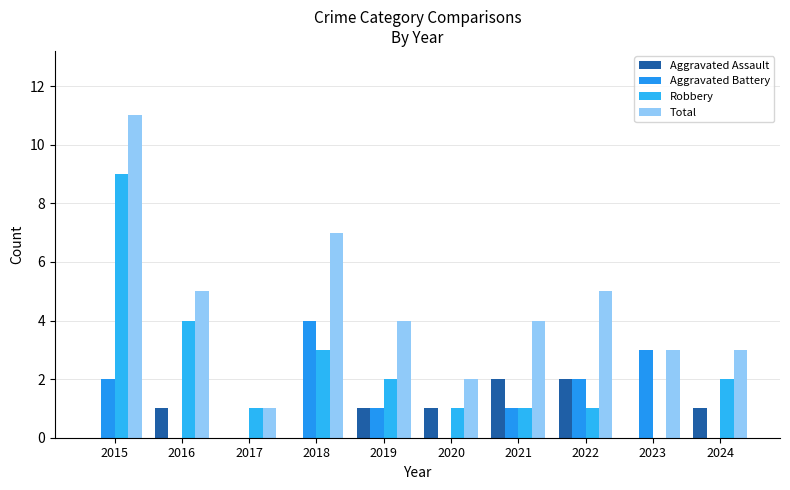

How many groups of bars are there?

10